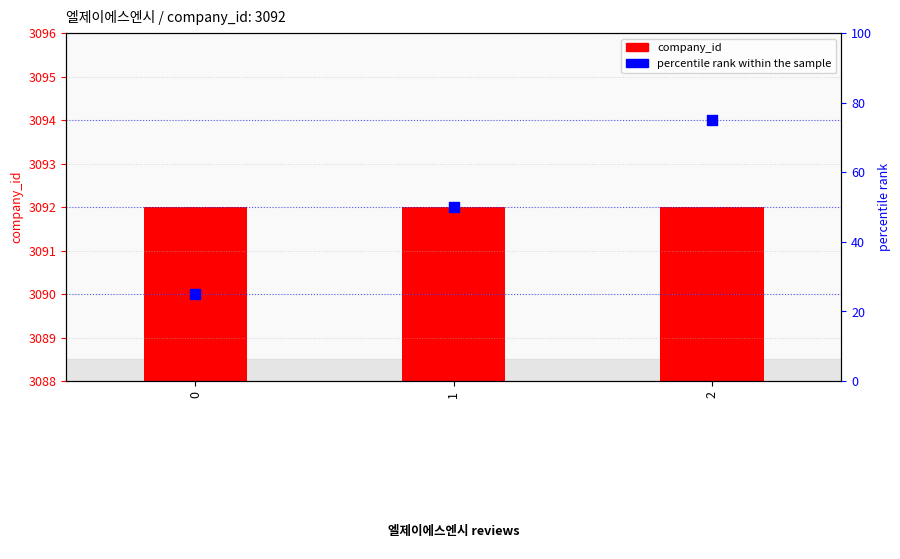

Which series has the largest Y range (max minus min)?

percentile rank within the sample